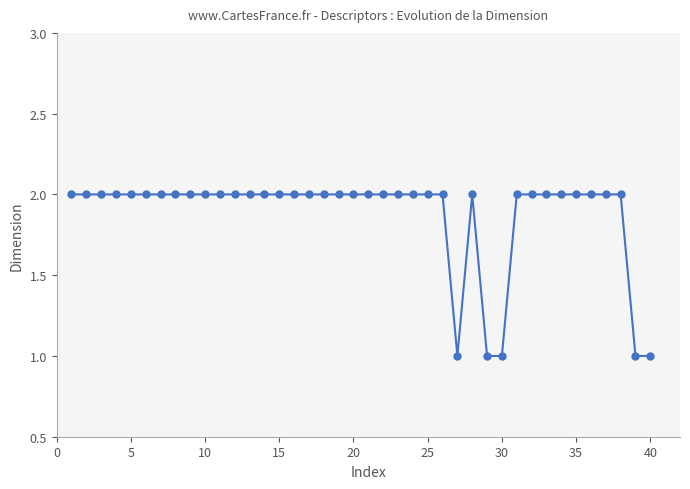

How many lines are shown in the chart?

1